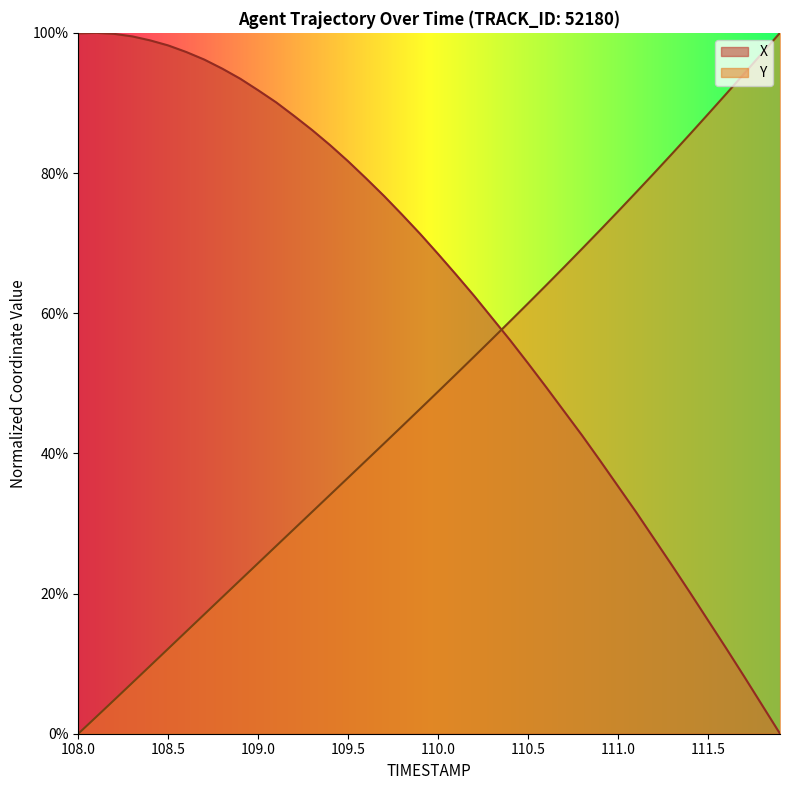

Where is X nearest to the value 0?

111.9